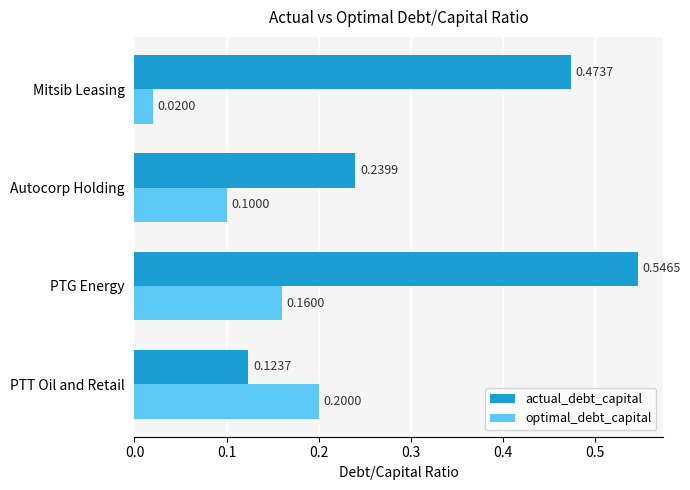

How many series are shown in this chart?

2